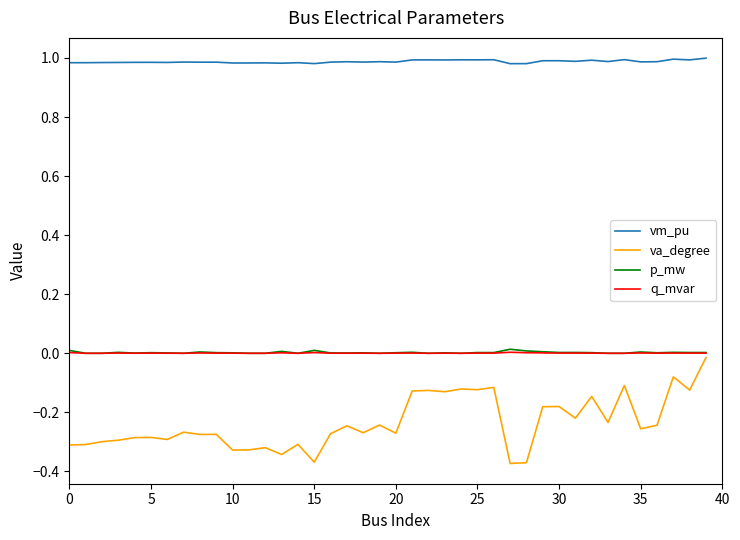

True or false: vm_pu and va_degree cross at least once.

False